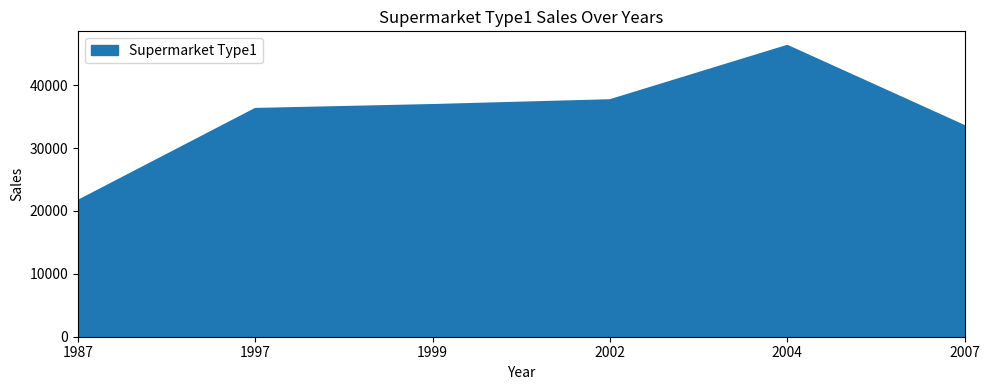

List the labels in order of value, largest first.

2004, 2002, 1999, 1997, 2007, 1987